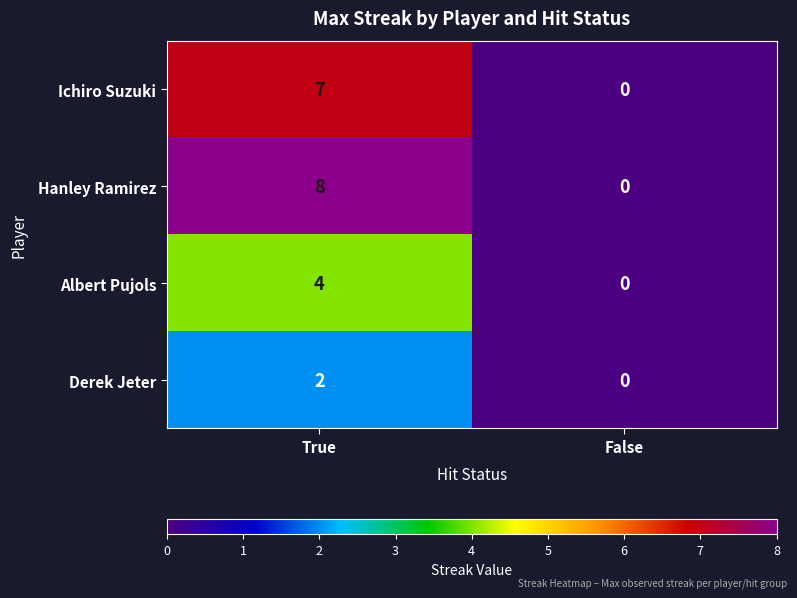

What is the sum of all Albert Pujols values?

4